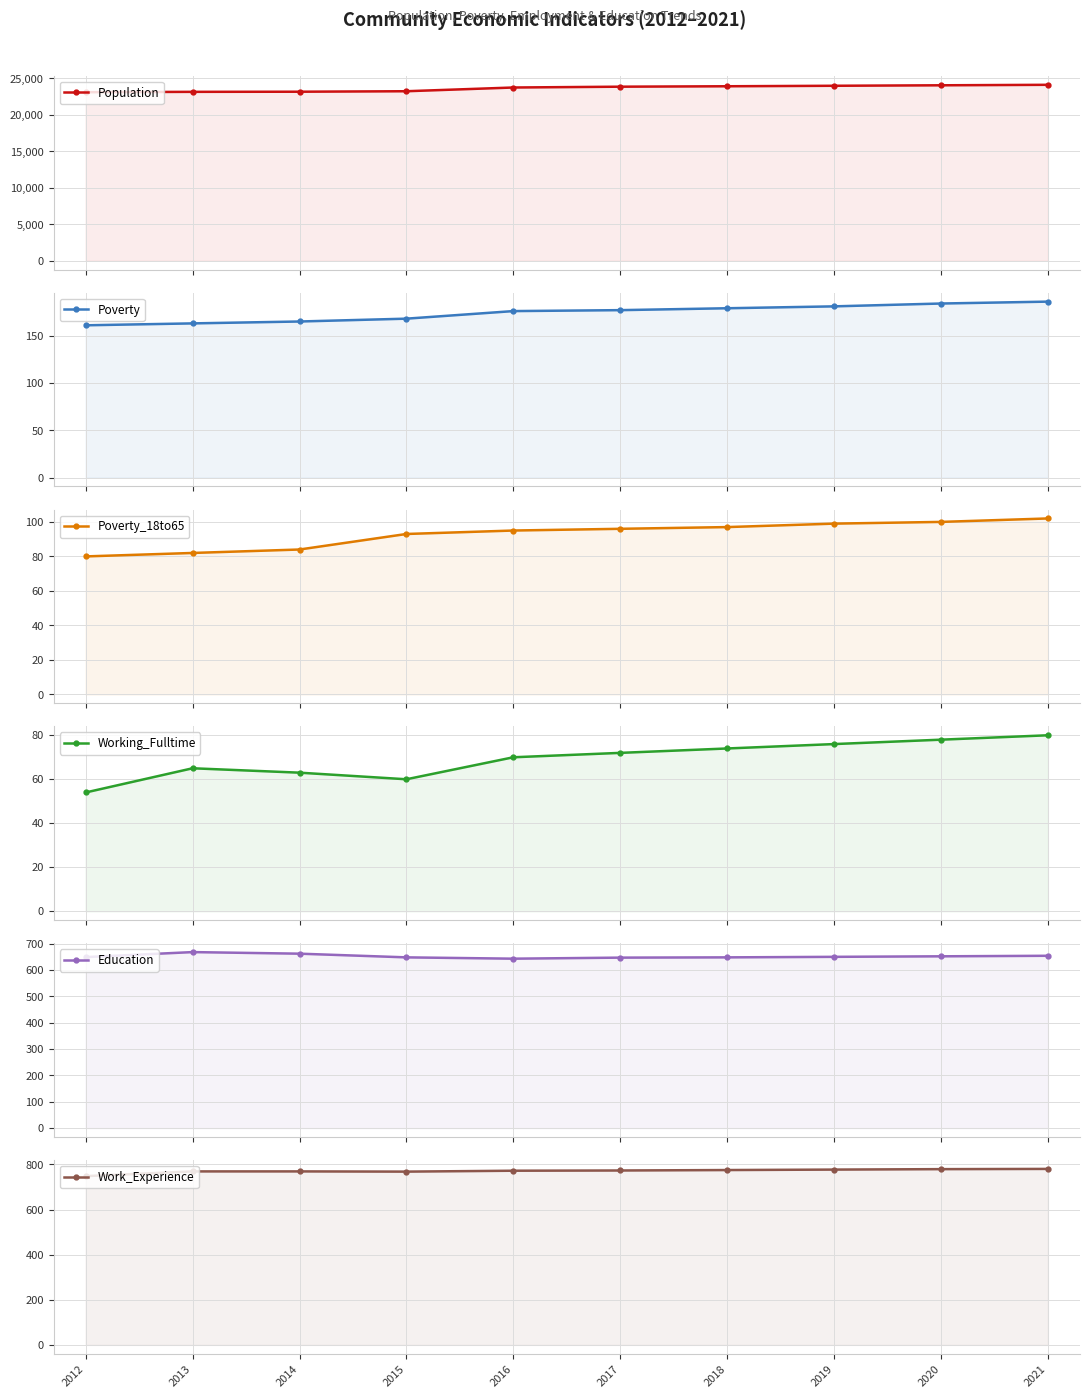

What is the highest value of the Population series?

24129